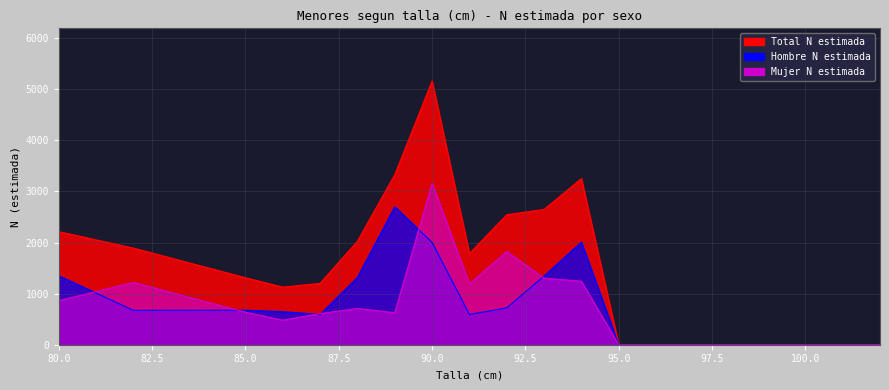

True or false: Total has more than 2 interior local peaks.

False